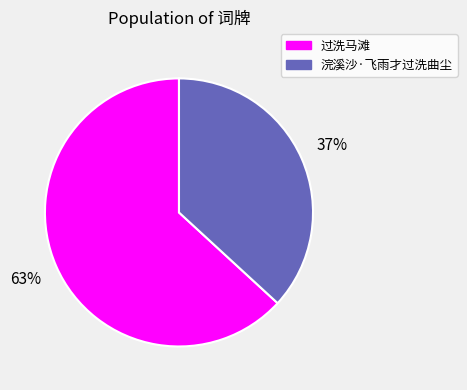

What percentage is the 浣溪沙·飞雨才过洗曲尘 slice, to the nearest percent?

37%